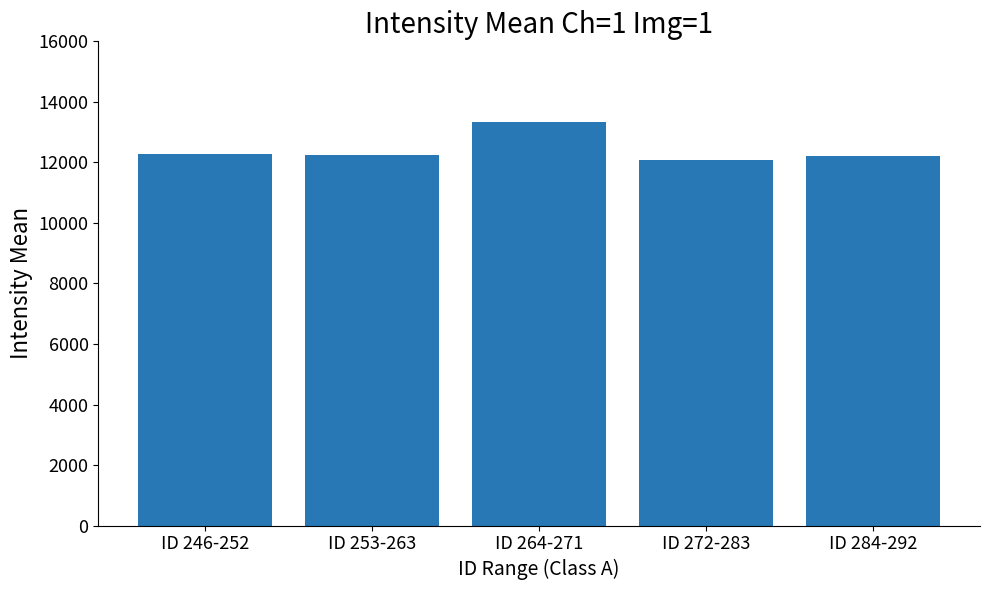

The value at ID 253-263 is 12239.8. True or false?

True